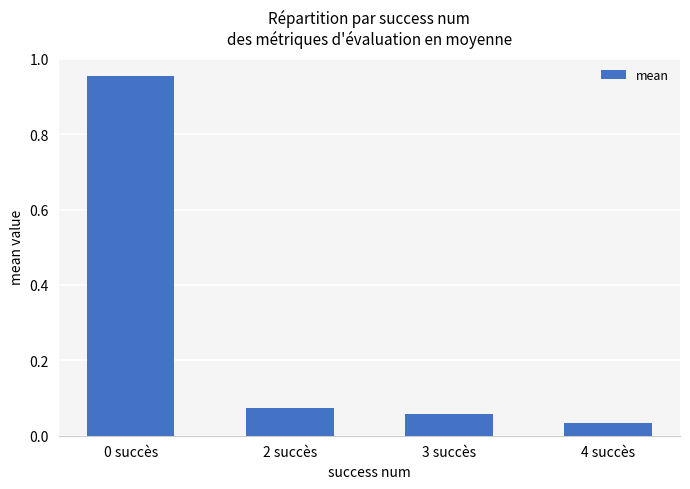

Which label corresponds to the smallest value in the chart?

4 succès